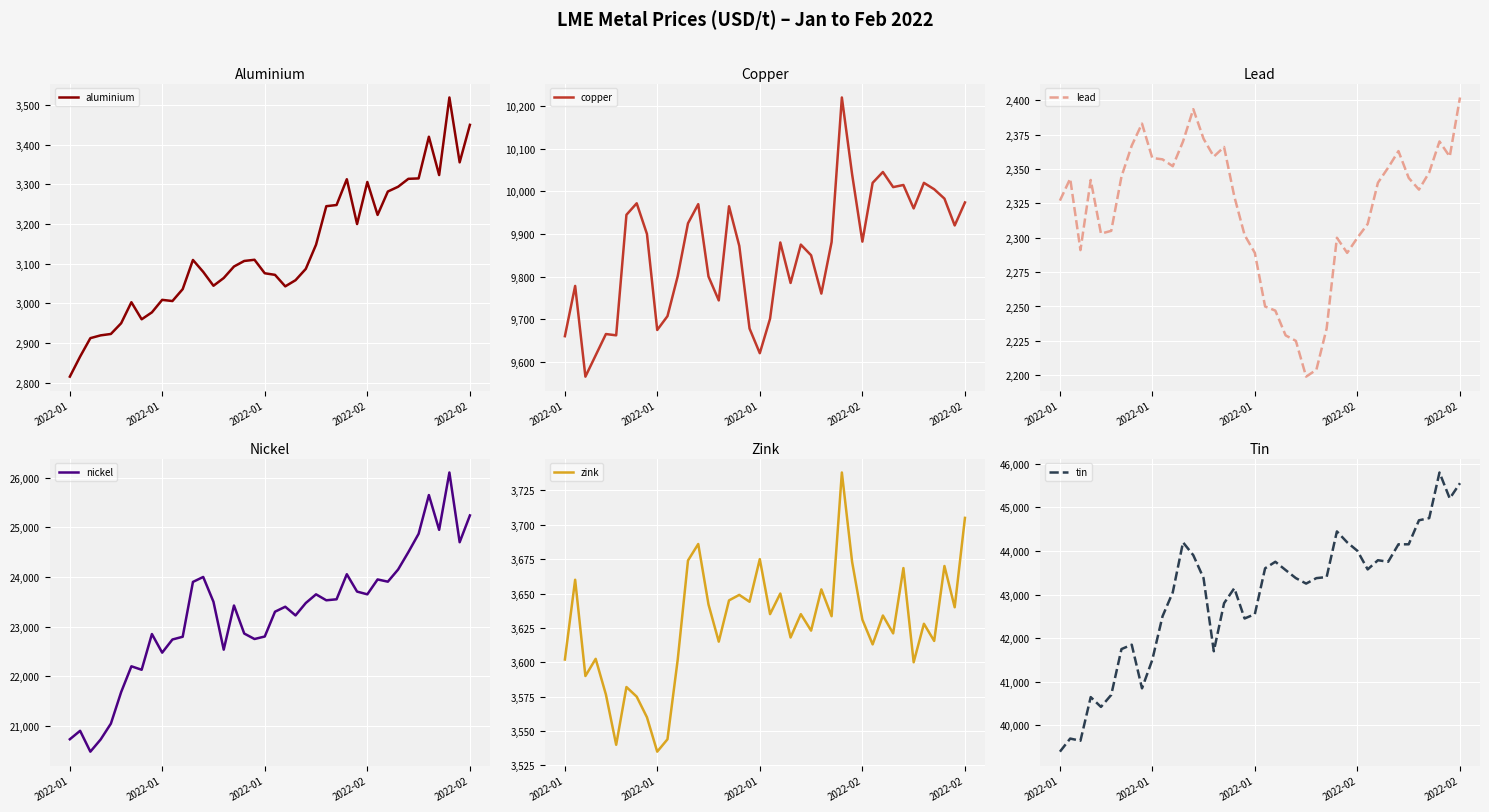

At which category is the sum across all series the highest?

37